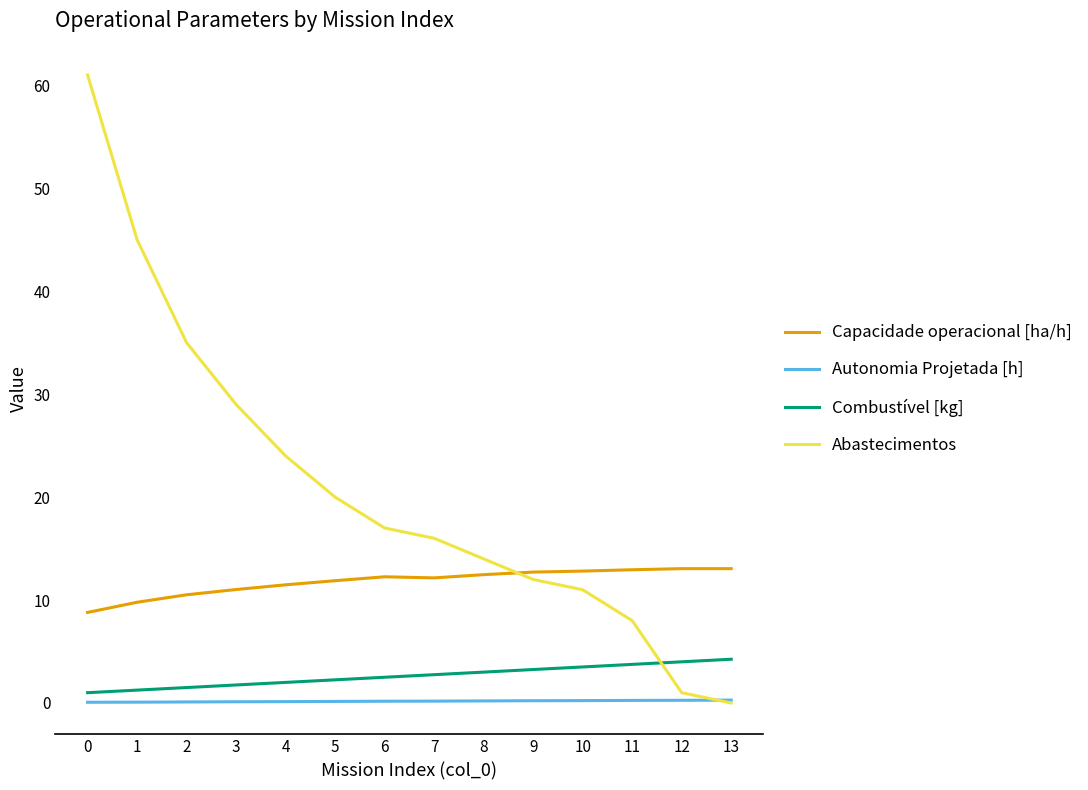

Which series has the widest spread of values?

Abastecimentos